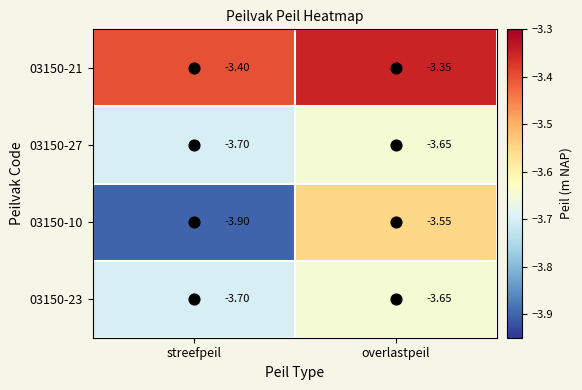

Where is 03150-27 nearest to the value -3?

overlastpeil